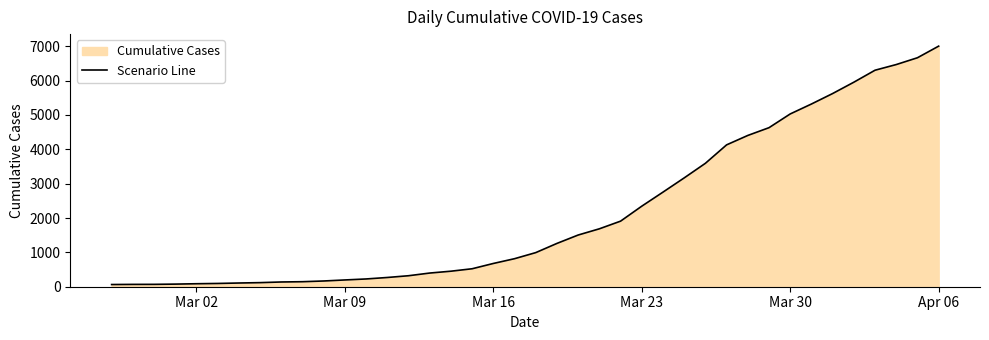

Which category has the highest value across all series?

Apr 06